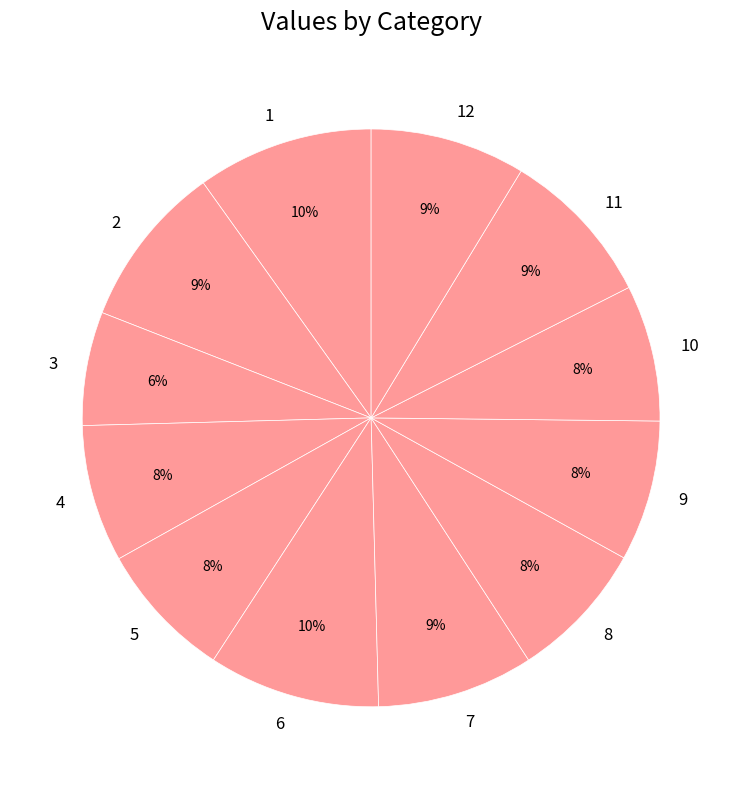

Approximately how many times larger is the value at 3 compared to 8?

0.8